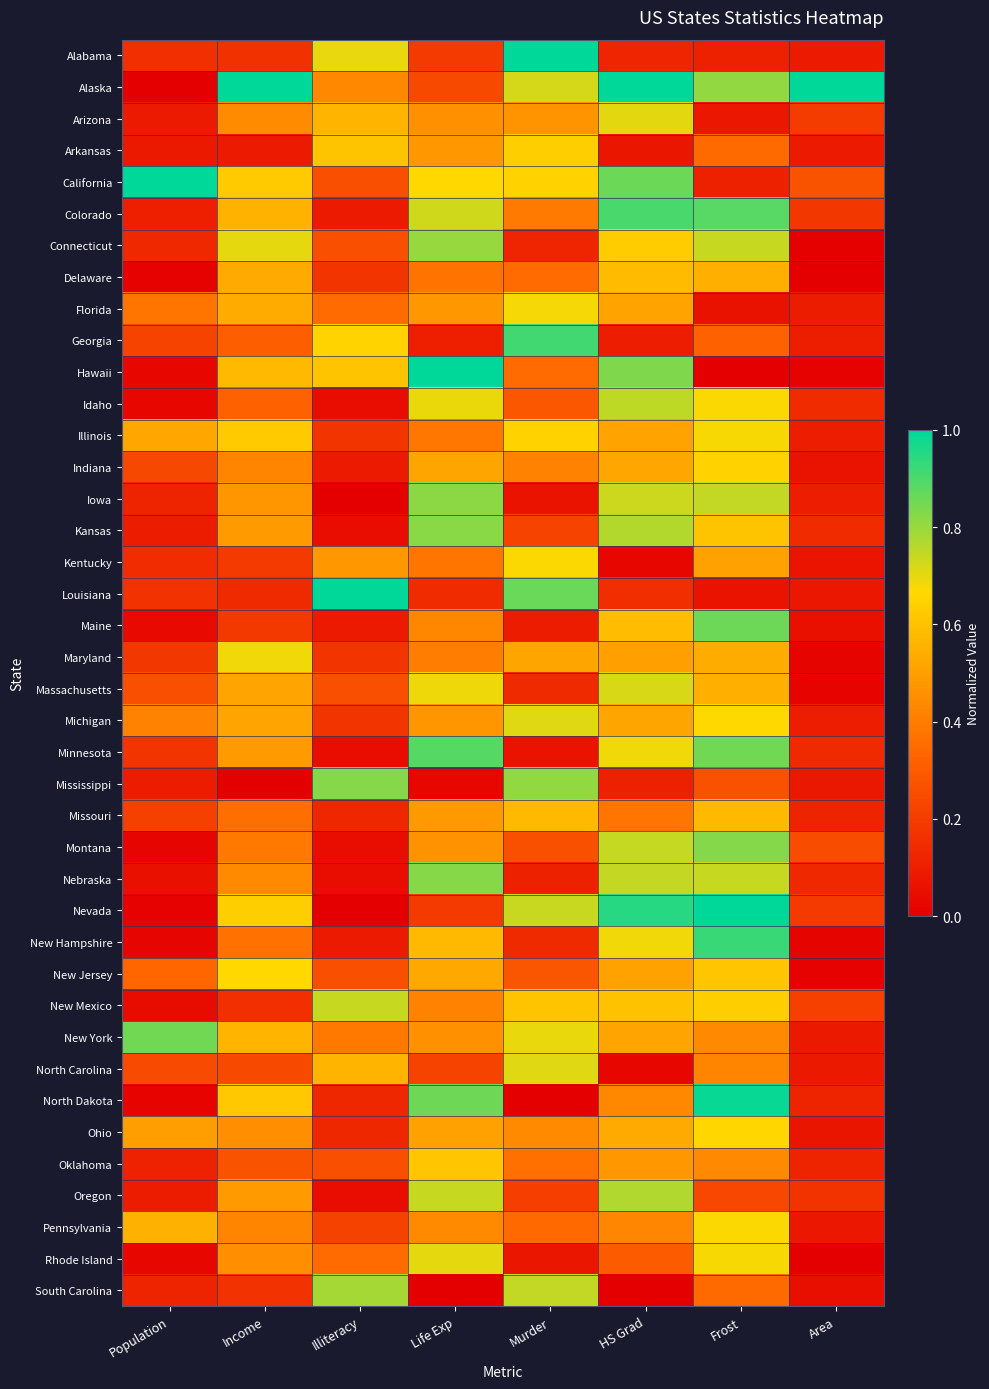

At which category is the sum across all series the highest?

Frost